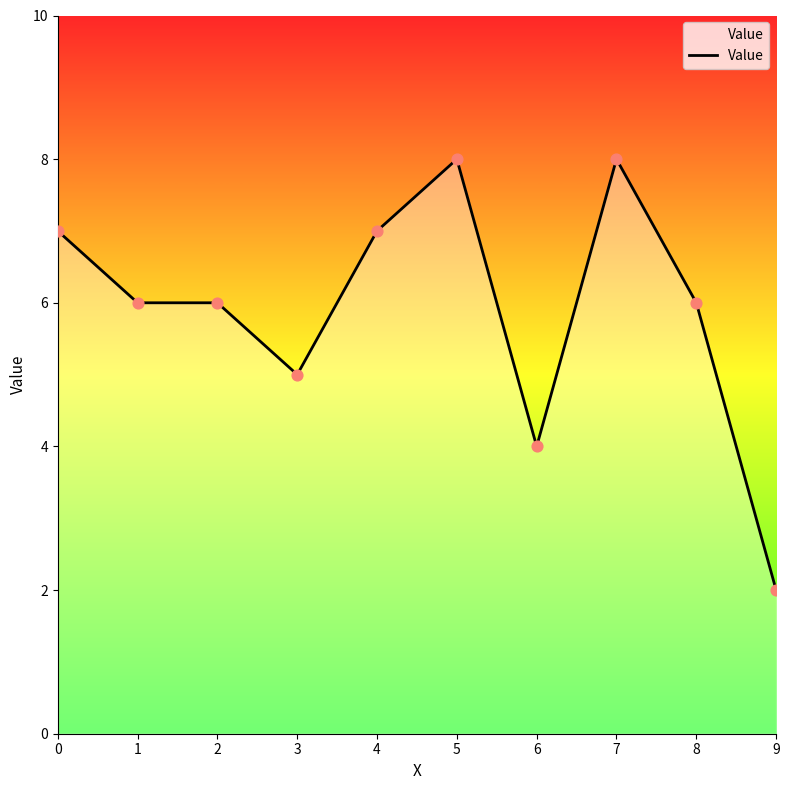

Approximately how many times larger is the value at 4 compared to 8?

1.2